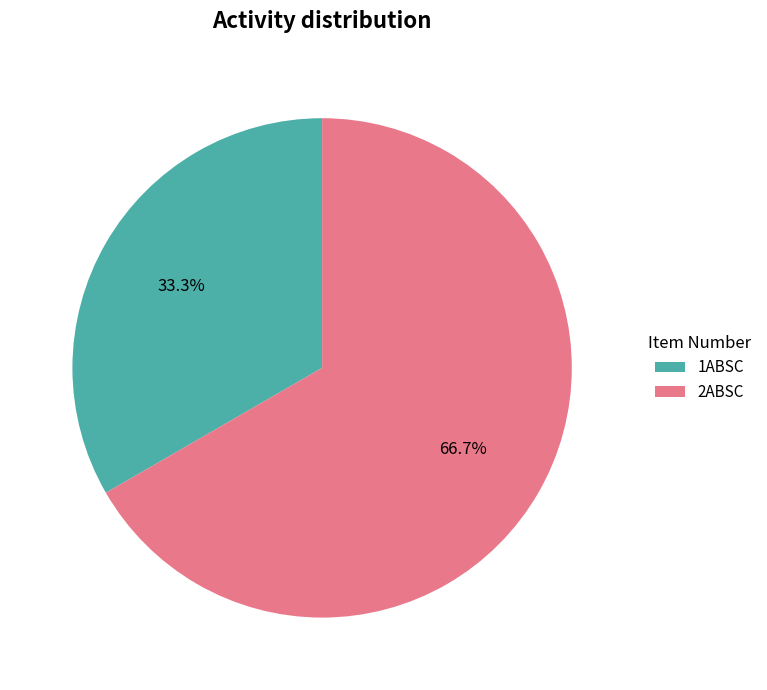

What percentage is the 1ABSC slice, to the nearest percent?

33%